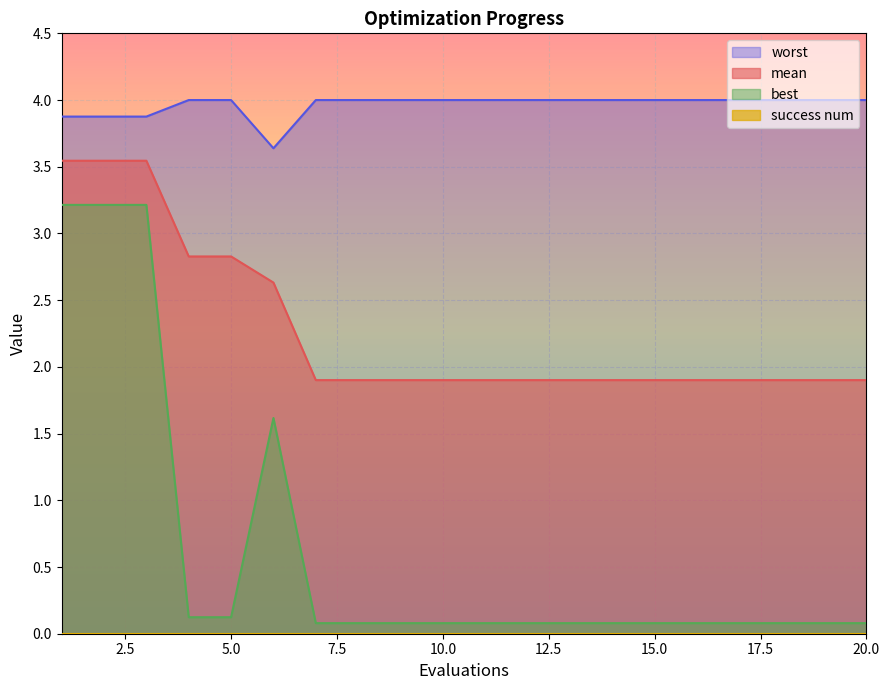

True or false: mean and best cross at least once.

False